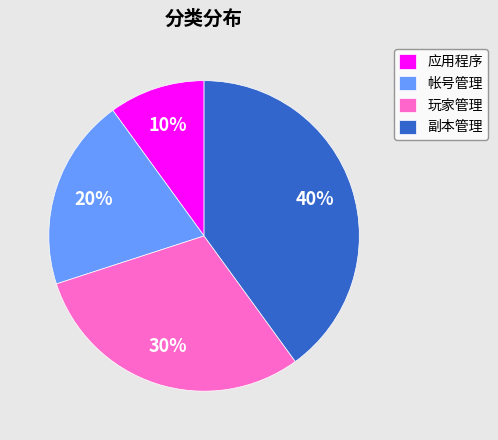

Between 帐号管理 and 应用程序, which is larger?

帐号管理